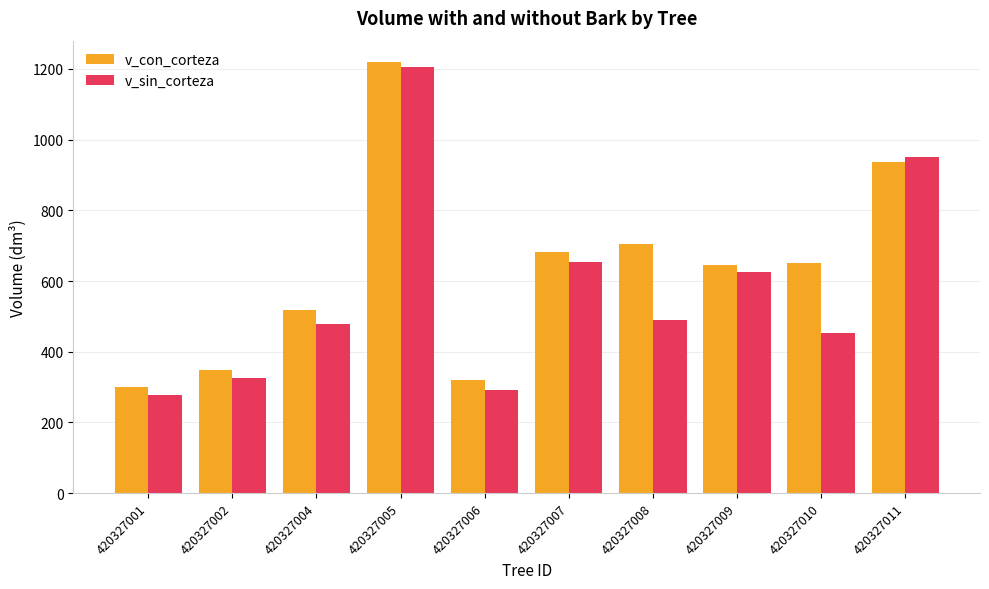

What is the sum of the v_con_corteza values at 420327010 and 420327008?

1356.3